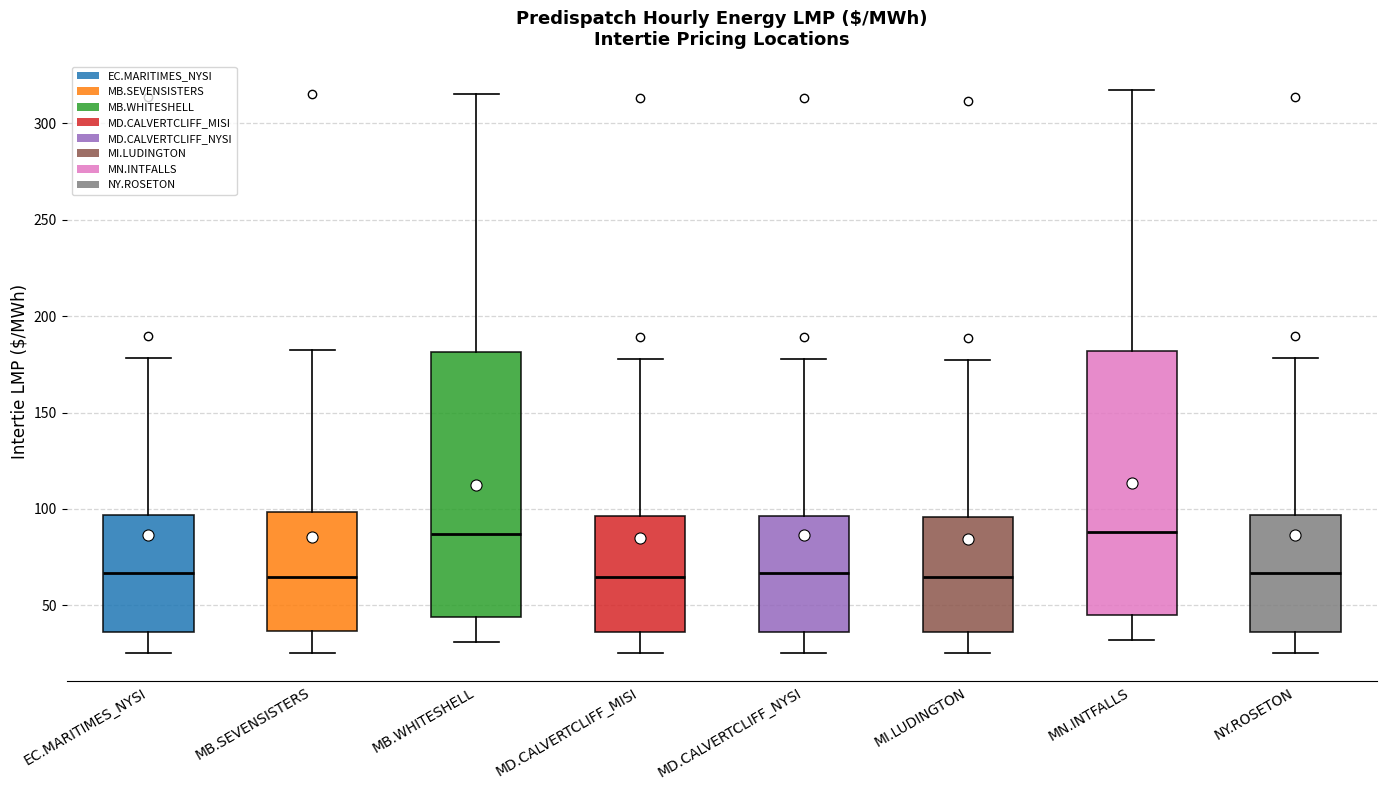

Reading left to right, read every box against the y-axis: the position of its median line, the range the box covers, and the ends of its whiskers. The values are not printed on the chart, so give them approximately, as read against the axis.

EC.MARITIMES_NYSI: median 65, box 35 to 95, whiskers 25 to 180
MB.SEVENSISTERS: median 65, box 35 to 100, whiskers 25 to 180
MB.WHITESHELL: median 85, box 45 to 180, whiskers 30 to 315
MD.CALVERTCLIFF_MISI: median 65, box 35 to 95, whiskers 25 to 180
MD.CALVERTCLIFF_NYSI: median 65, box 35 to 95, whiskers 25 to 180
MI.LUDINGTON: median 65, box 35 to 95, whiskers 25 to 175
MN.INTFALLS: median 90, box 45 to 180, whiskers 30 to 315
NY.ROSETON: median 65, box 35 to 95, whiskers 25 to 180